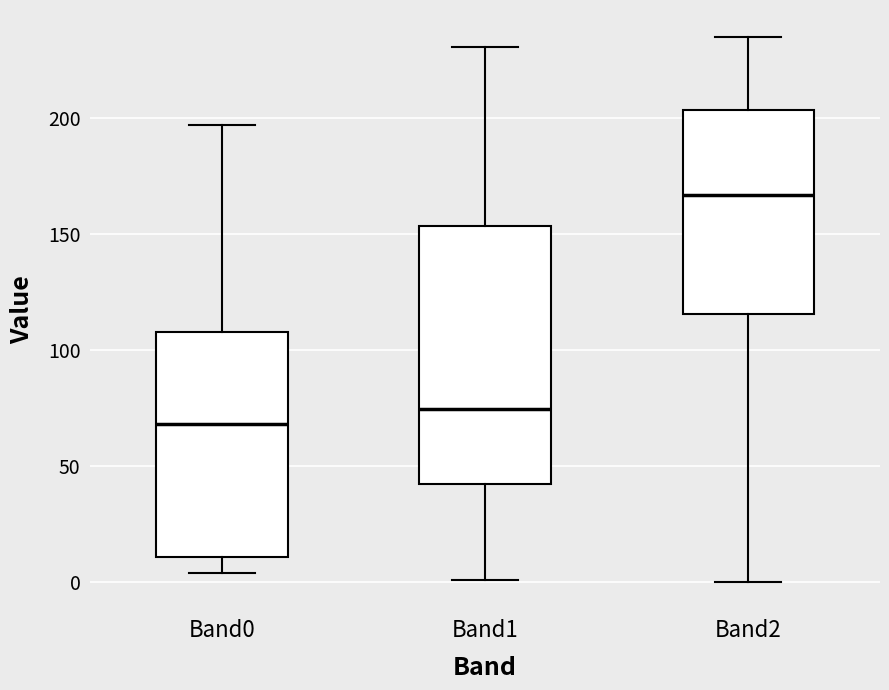

Where is the upper edge of the box for Band2 on the y-axis? The values are not printed on the chart, so give them approximately, as read against the axis.

205